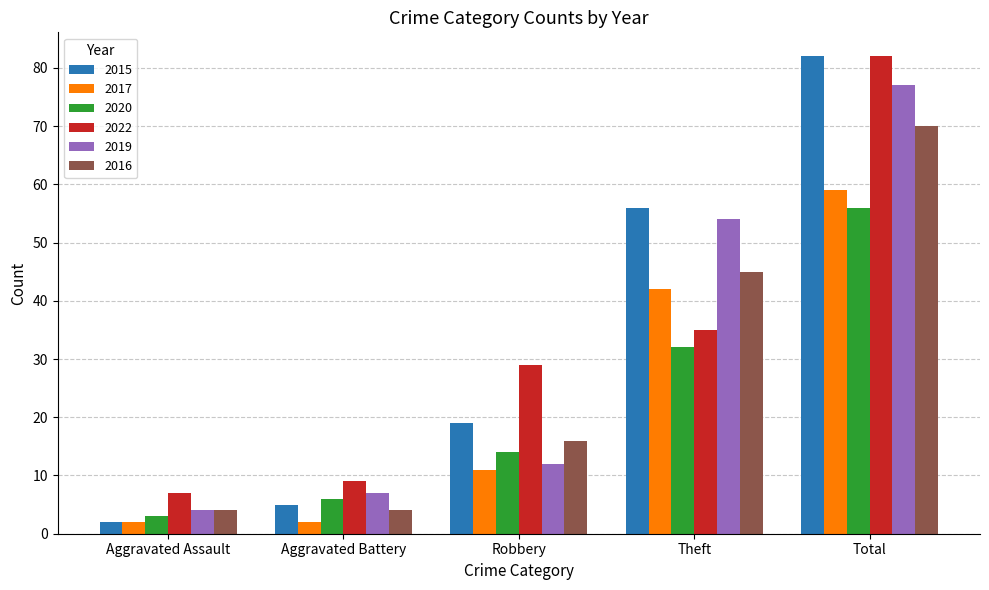

What is the difference between the second highest and minimum values in the 2015 series?

54